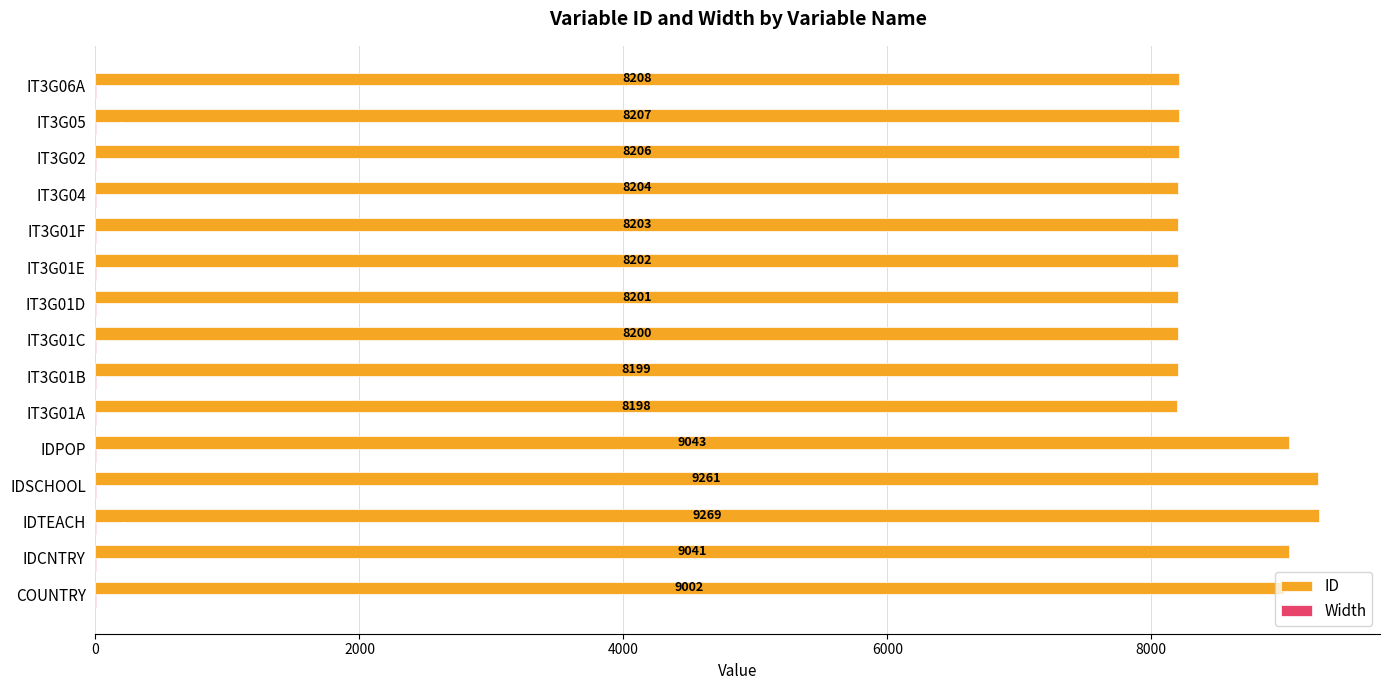

What is the total value across all series at IT3G04?

8205